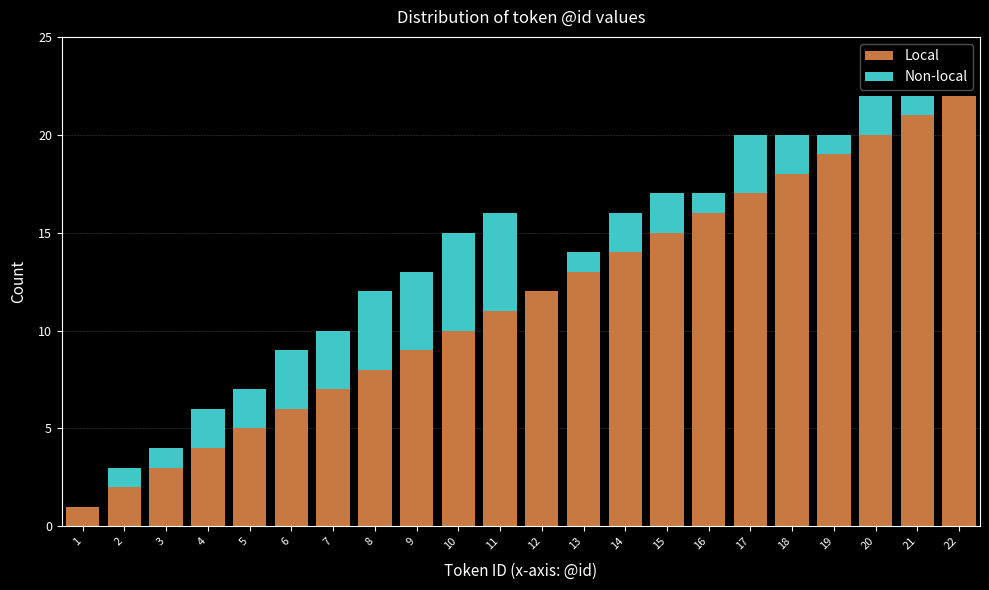

The Local series shows 18 at 18. True or false?

True